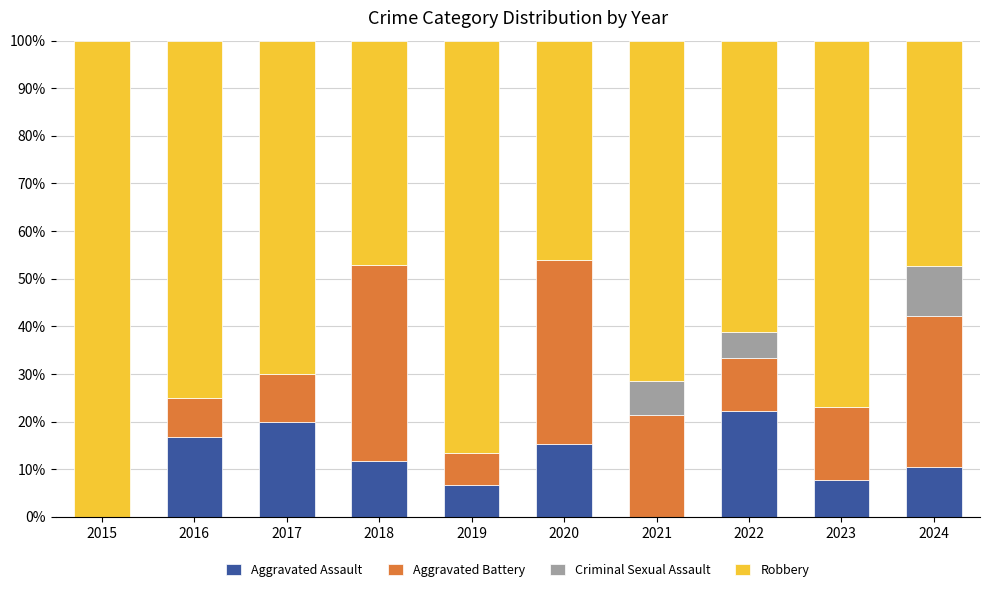

What is the highest value of the Aggravated Assault series?

22.2